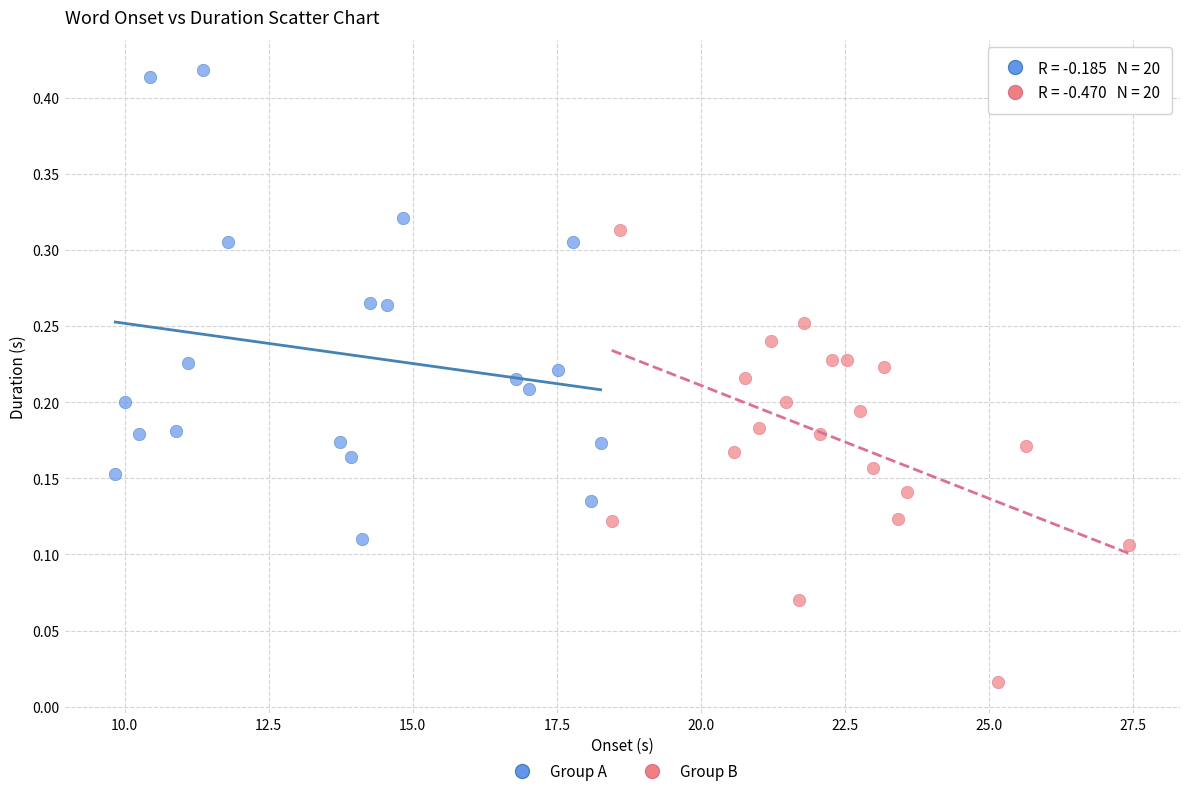

Which series contains the lowest Y value?

Group B